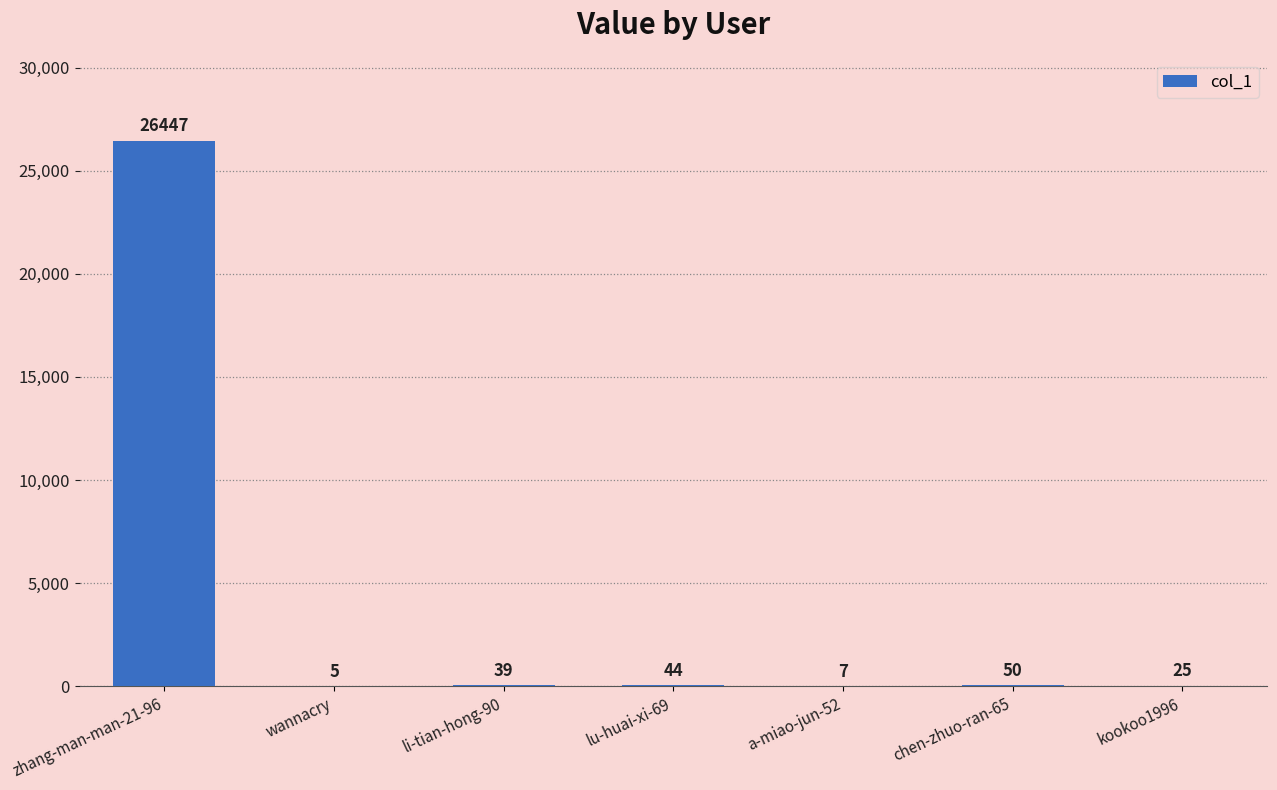

Reading left to right, list all the values displayed in this chart.

26447	5	39	44	7	50	25